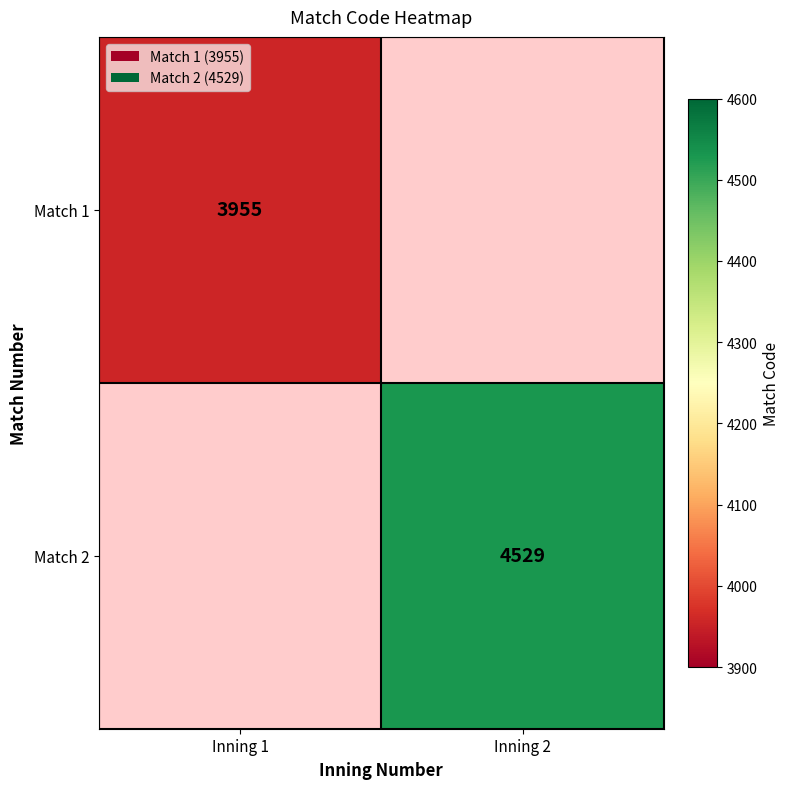

Between Inning 1 and Inning 2, which is larger?

Inning 2